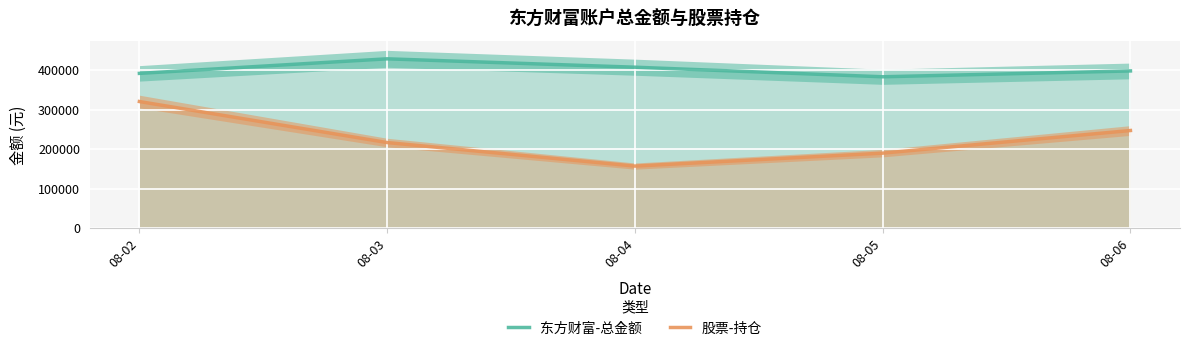

True or false: 东方财富-总金额 and 股票-持仓 intersect in this chart.

False